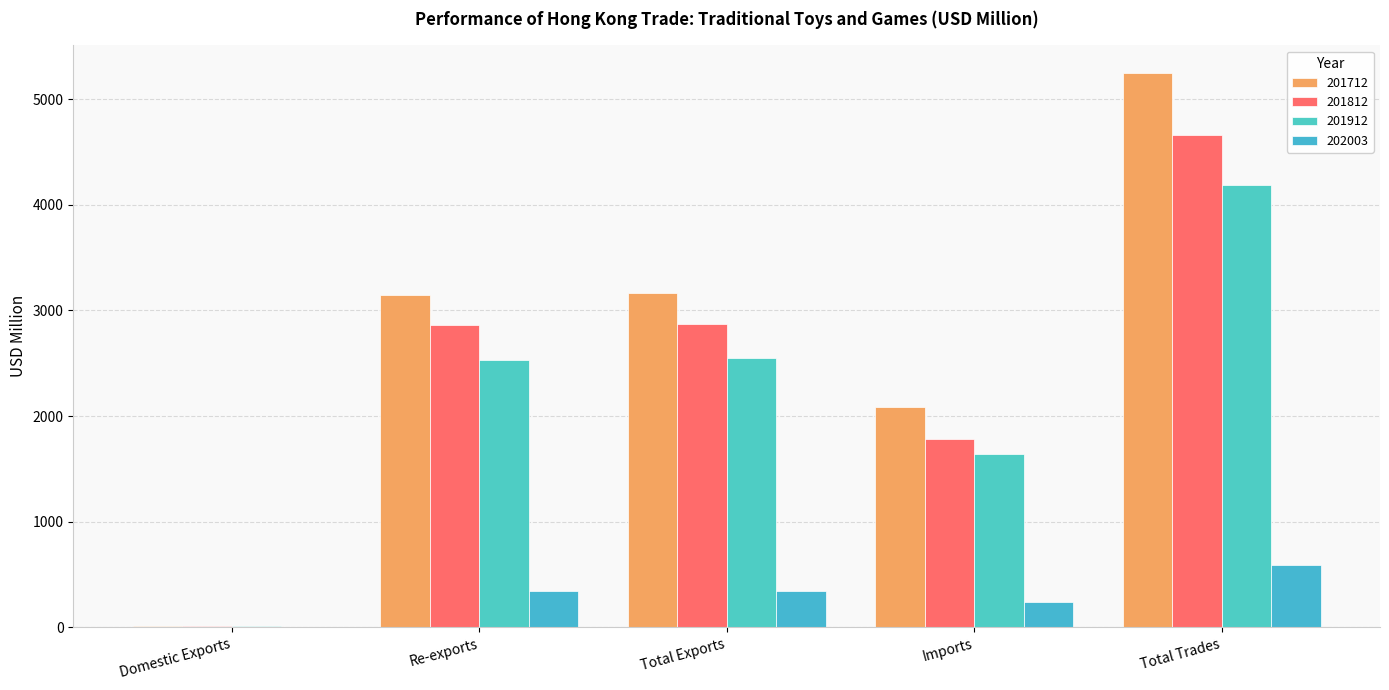

Which category has the highest value in the 202003 series?

Total Trades